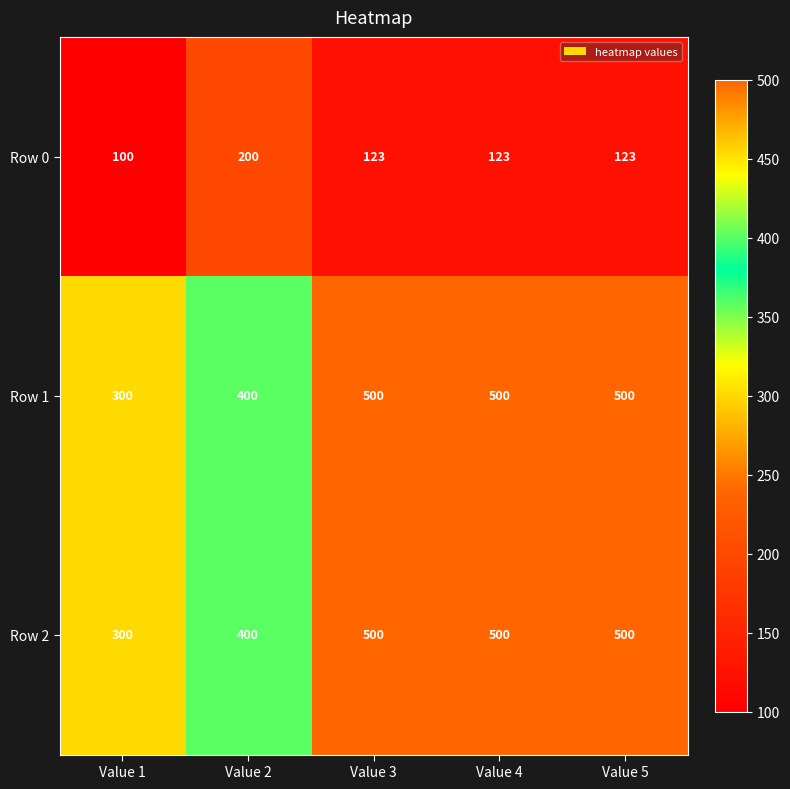

What is the sum of all Row 0 values?

669